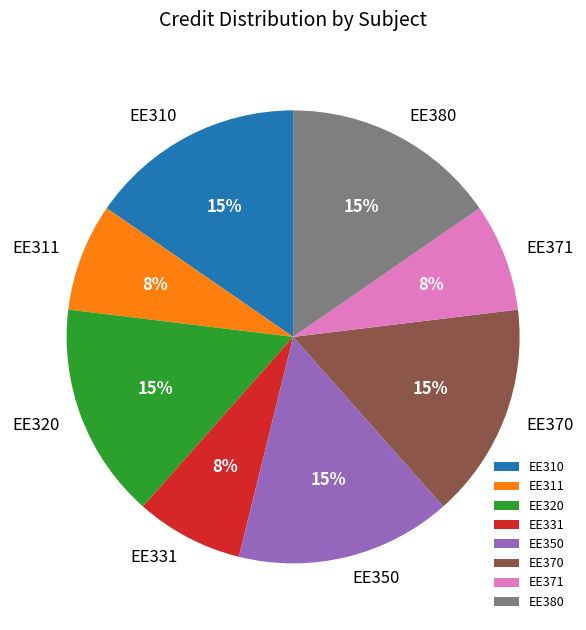

Is there a majority slice in this chart?

No